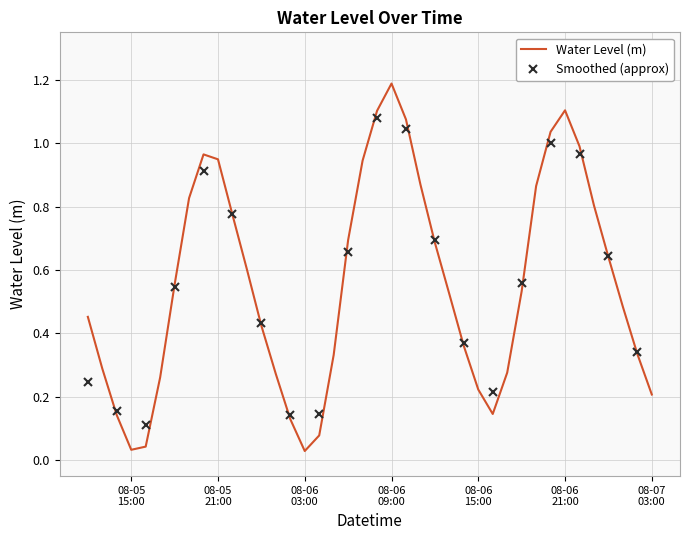

The chart shows a value of 0.3 at 2024-08-05 17:00:00. True or false?

True